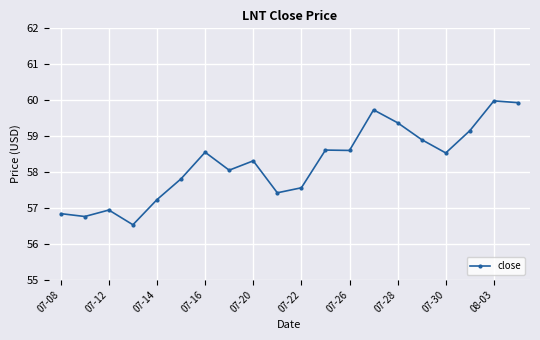

What is the greatest value displayed?

60.0